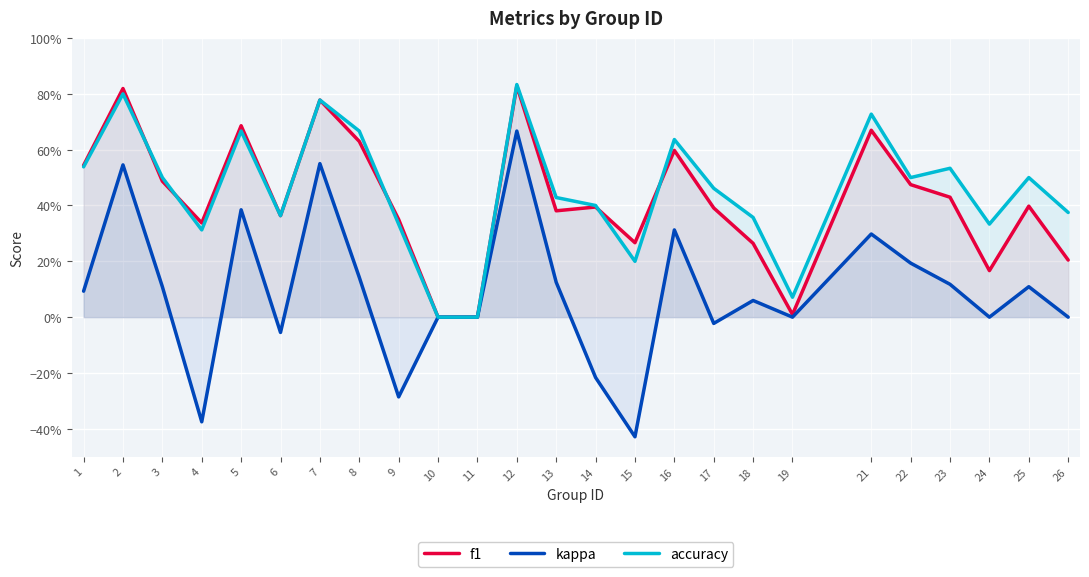

Is it true that f1 equals 0.7 at 25?

False